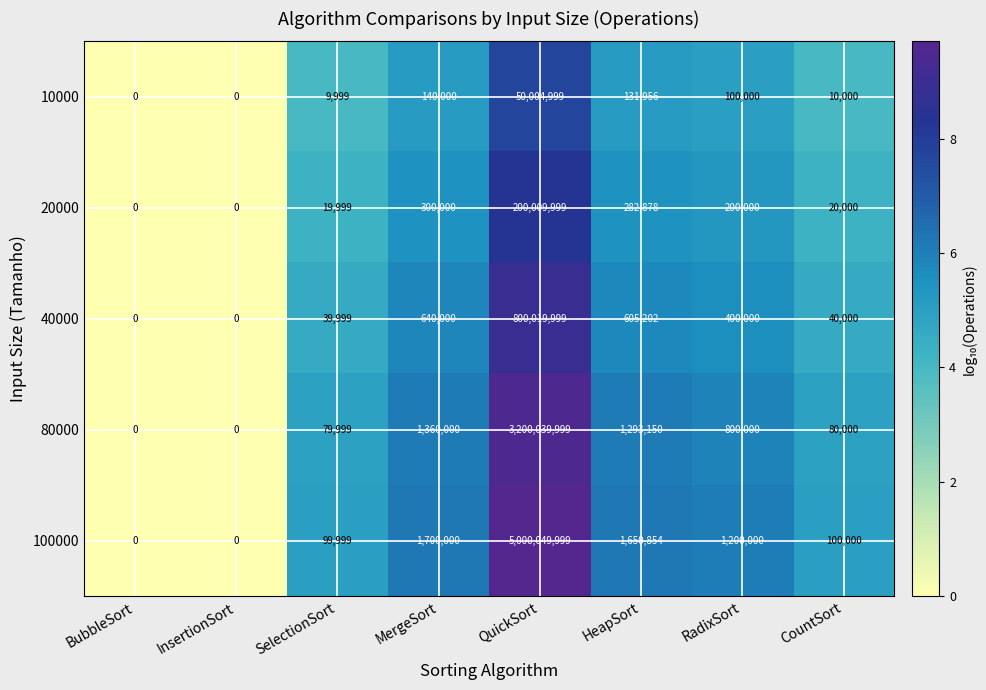

Is it true that 100000 equals 1700000 at MergeSort?

True